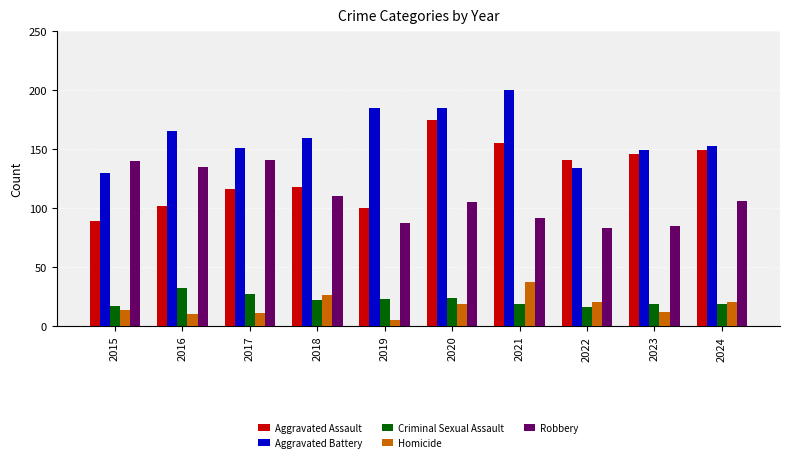

How many data points does each series have?

10